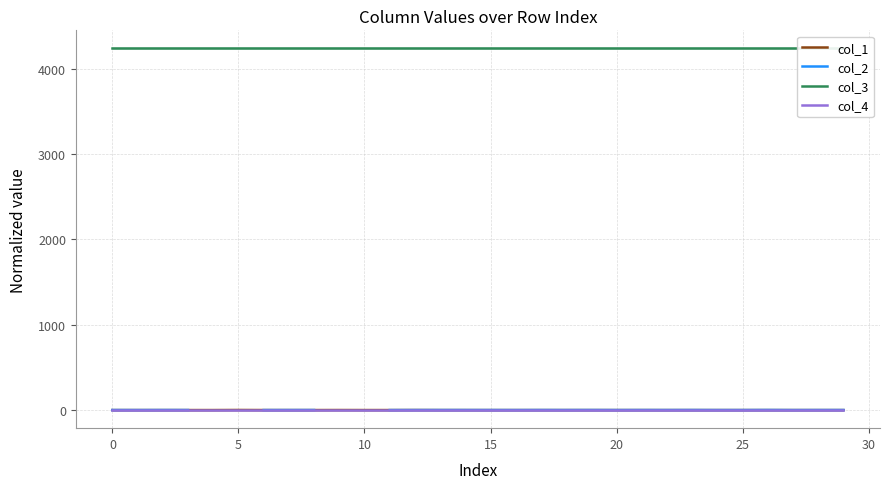

The value of col_3 at 20 is 2489.9. True or false?

False